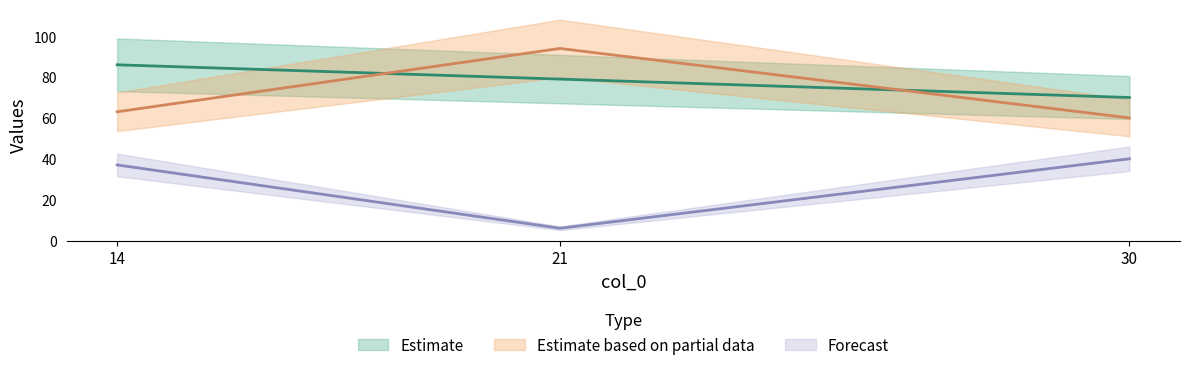

How many series are shown in this chart?

3